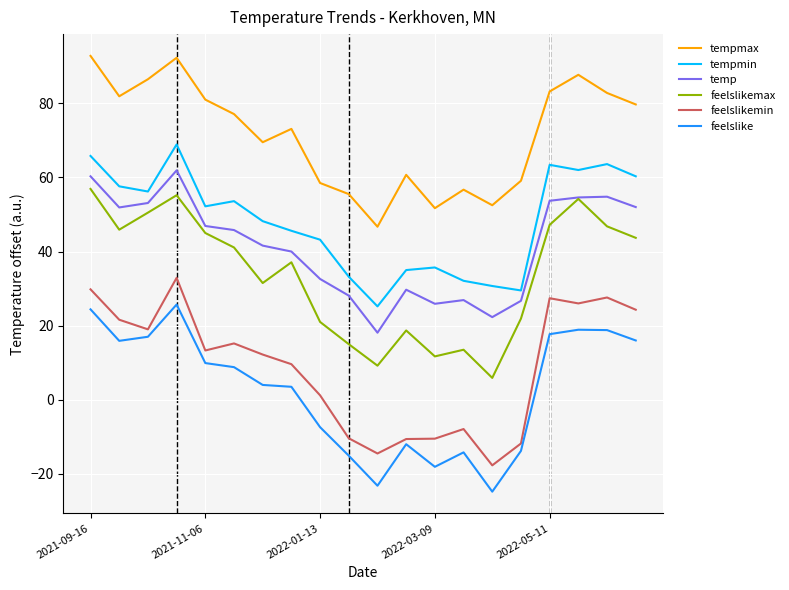

What is the lowest value of the feelslikemin series?

-17.7